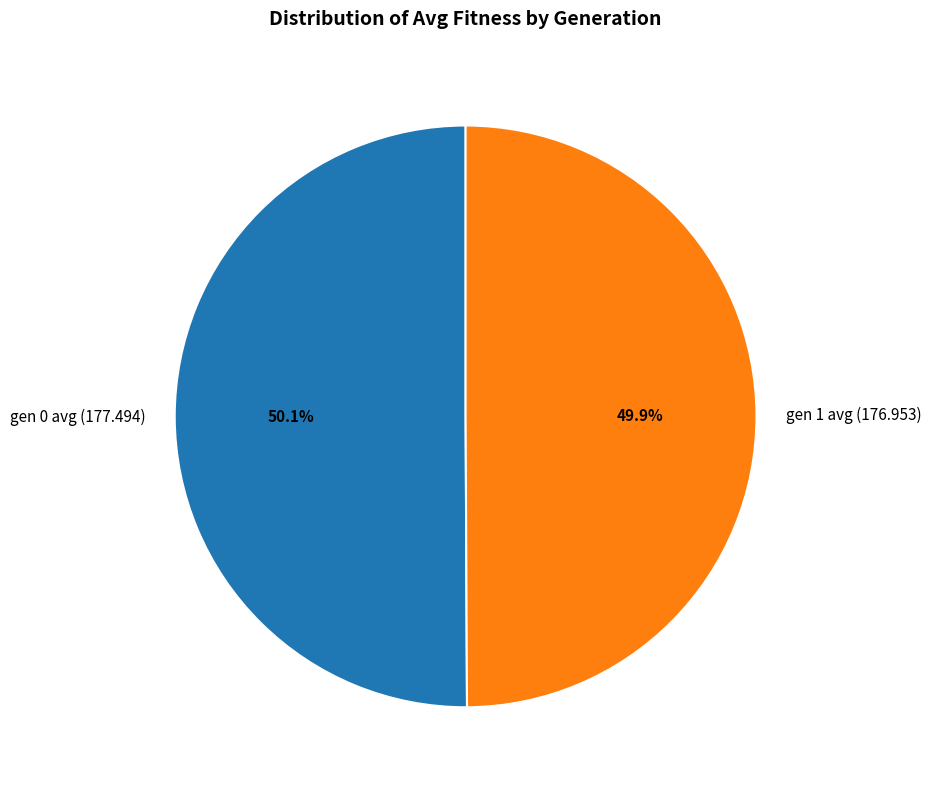

True or false: gen 1 avg (176.953) accounts for 38% of the total.

False